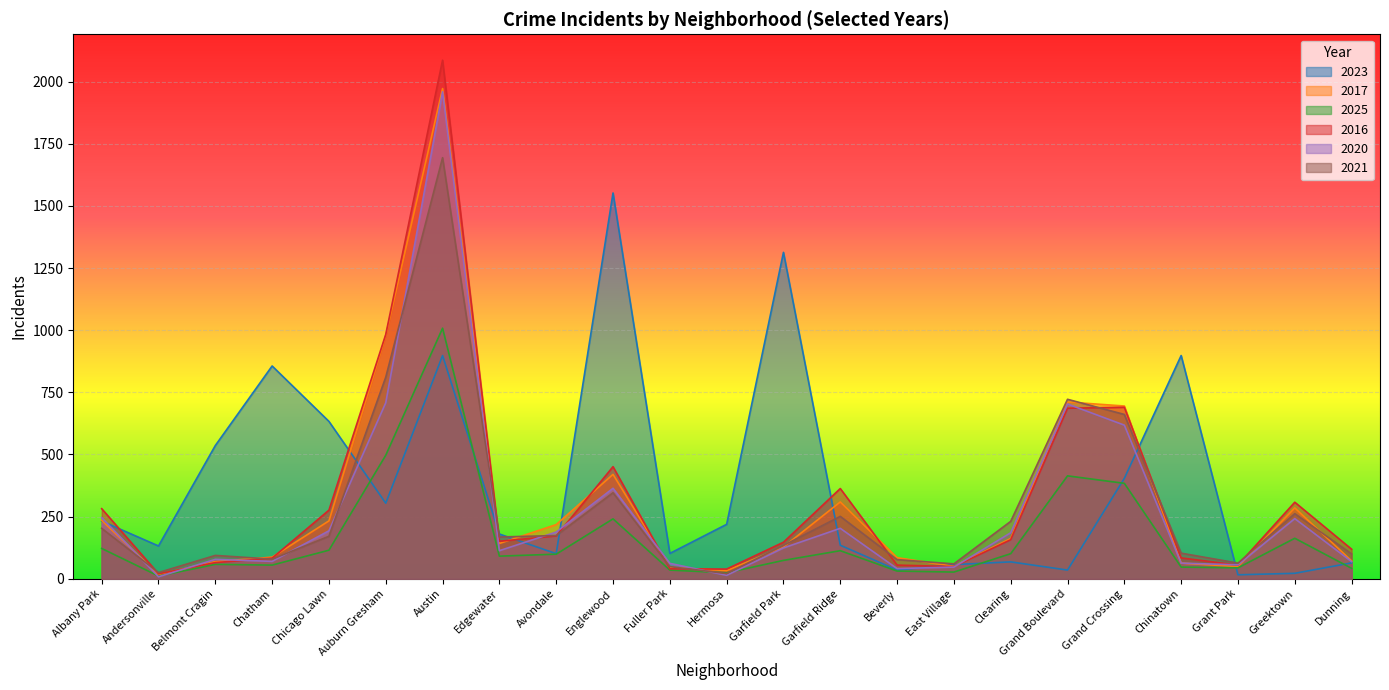

True or false: 2025 has a value of 497 at Auburn Gresham.

True